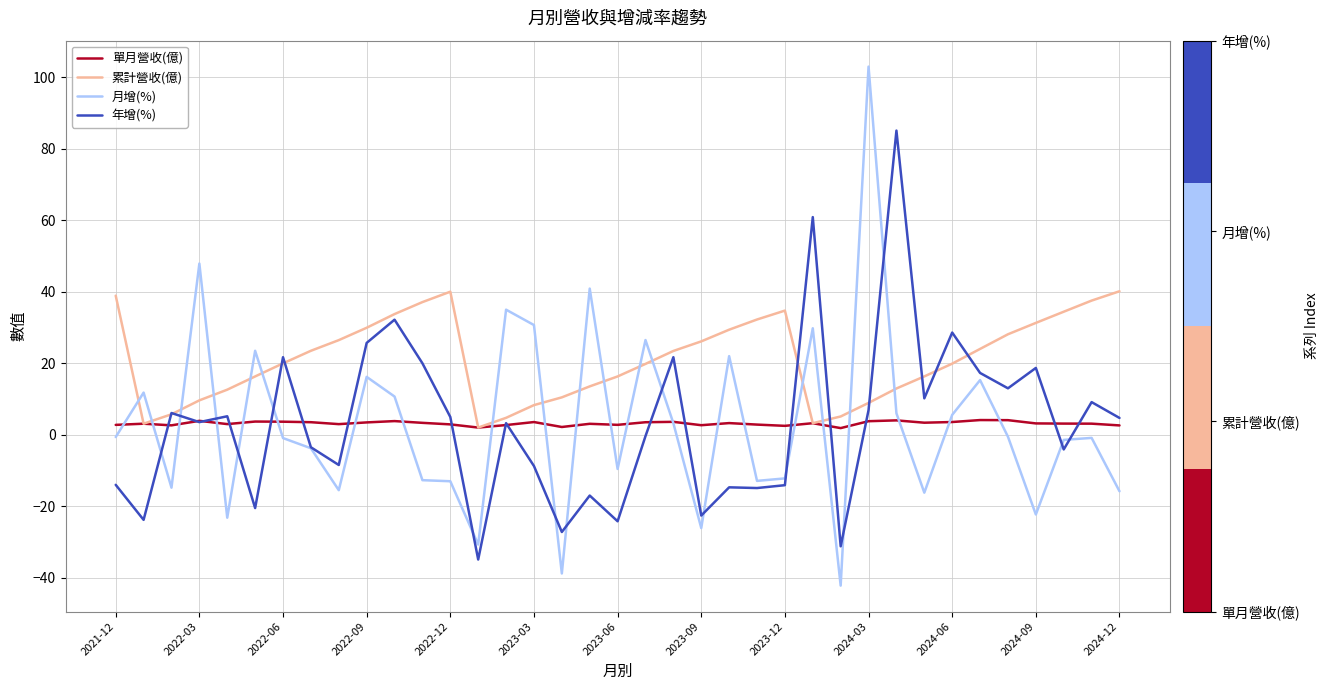

Rank the series by their maximum value, from highest to lowest.

月增(%), 年增(%), 累計營收(億), 單月營收(億)